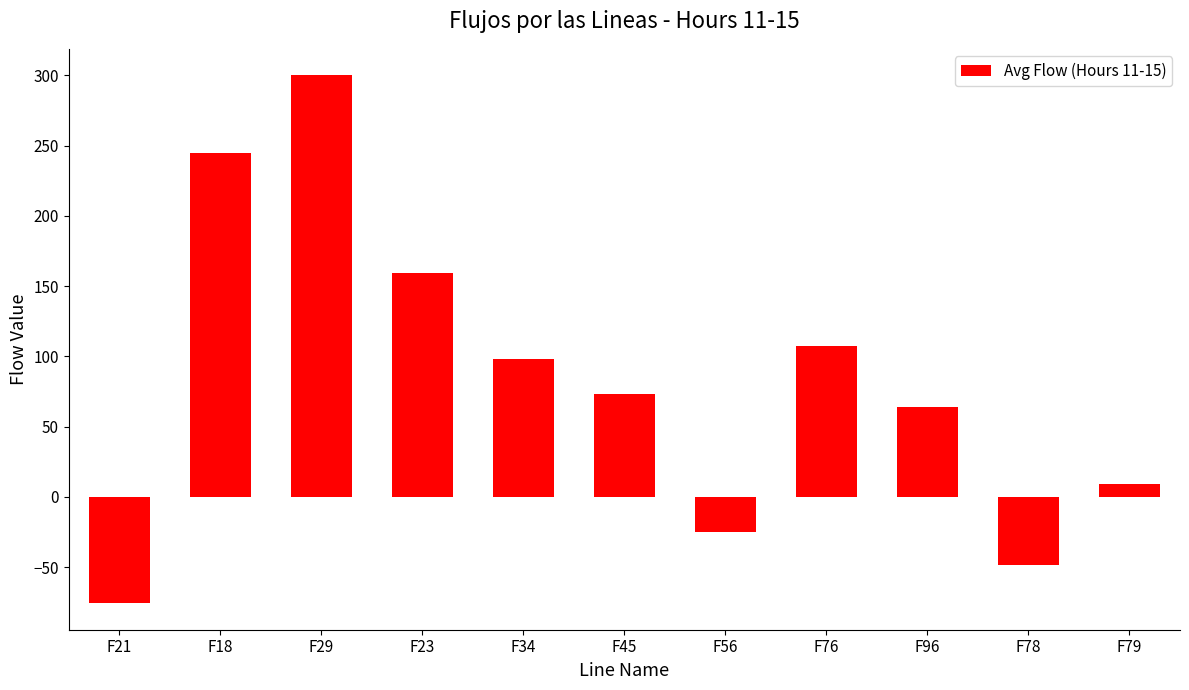

Between F78 and F76, which is larger?

F76